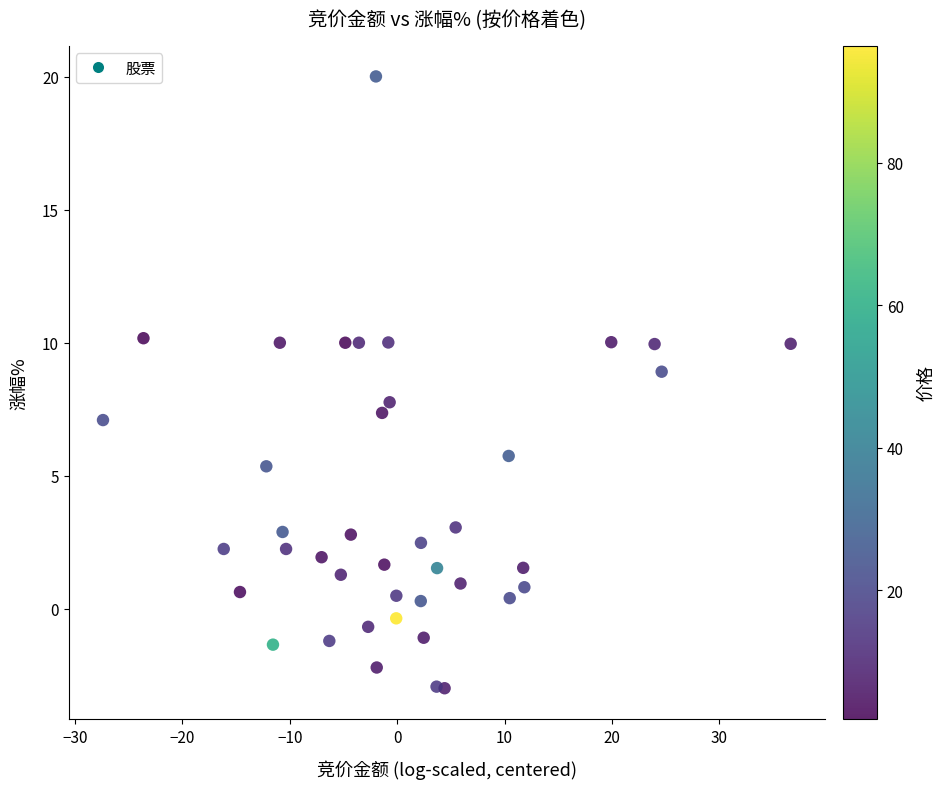

What is the range of Y values (max minus min)?

23.0